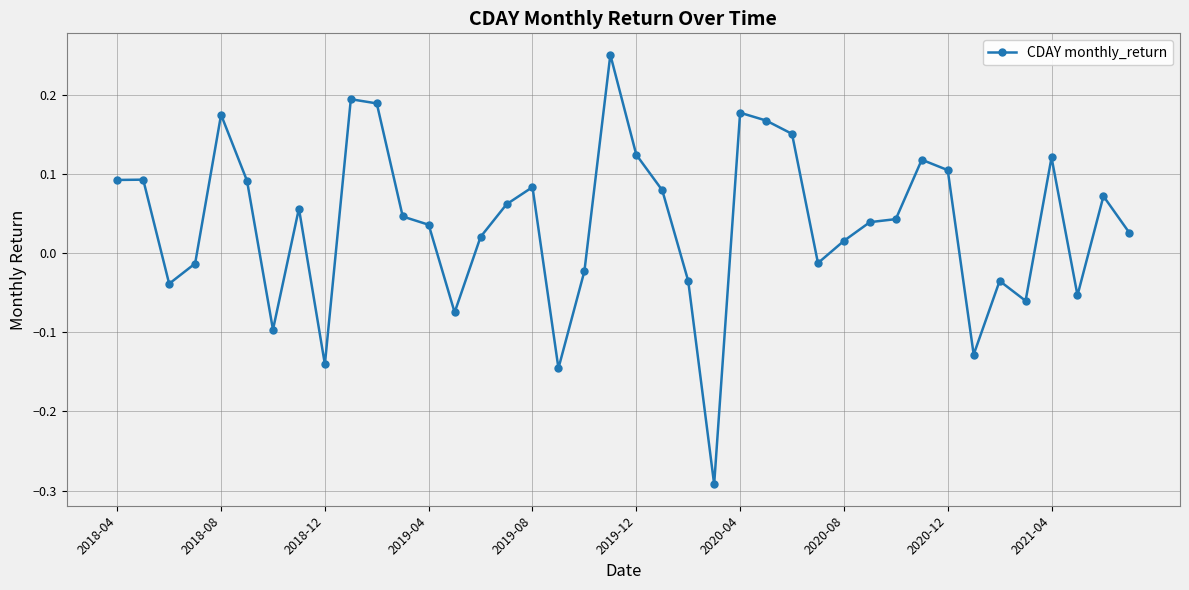

What is the sum of all values?

1.5